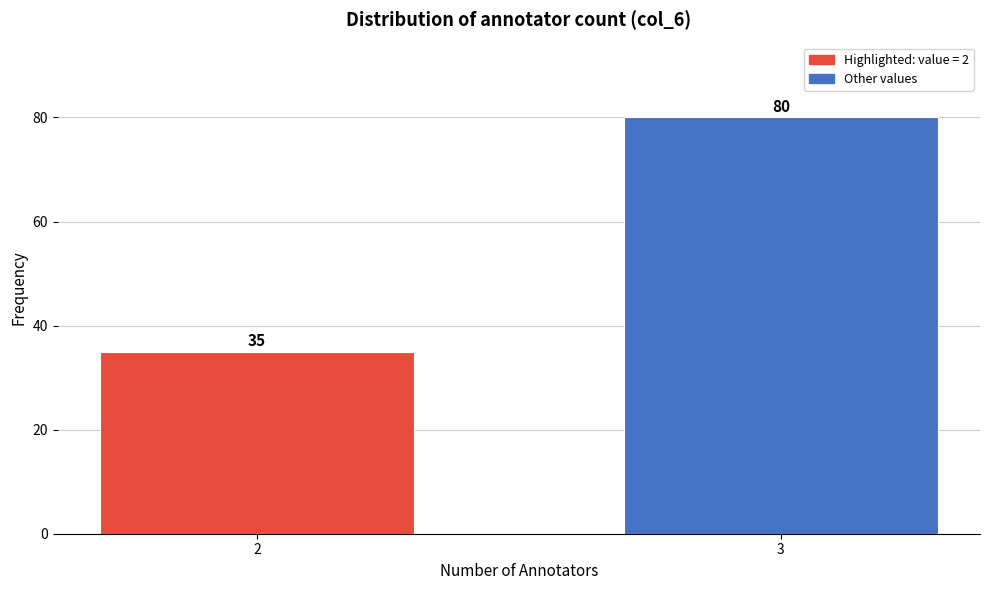

Reading left to right, extract all data points from this chart.

35	80